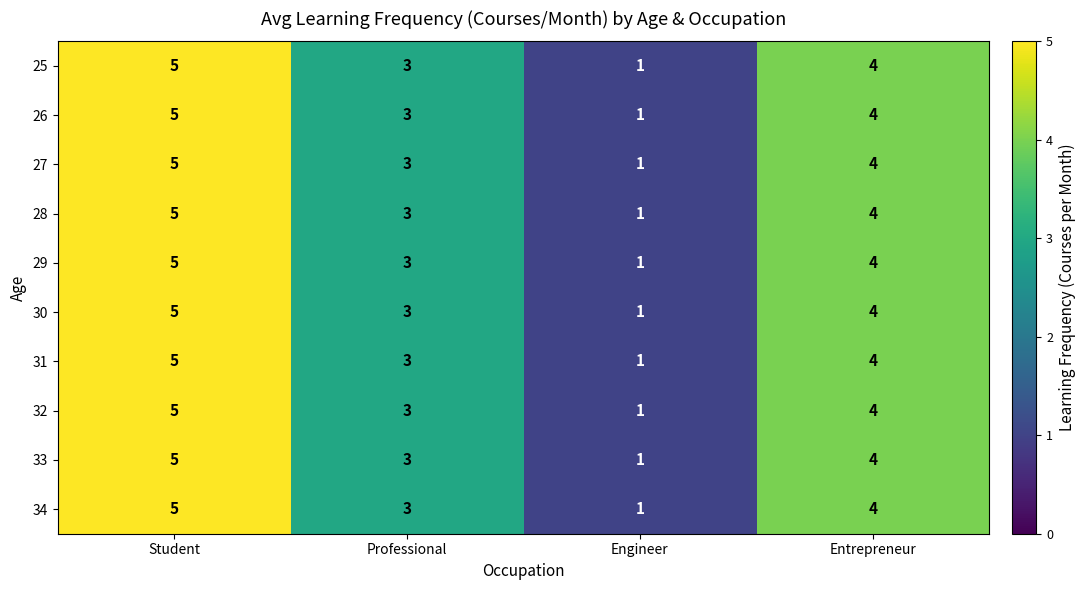

Is it true that 31 equals 6 at Entrepreneur?

False